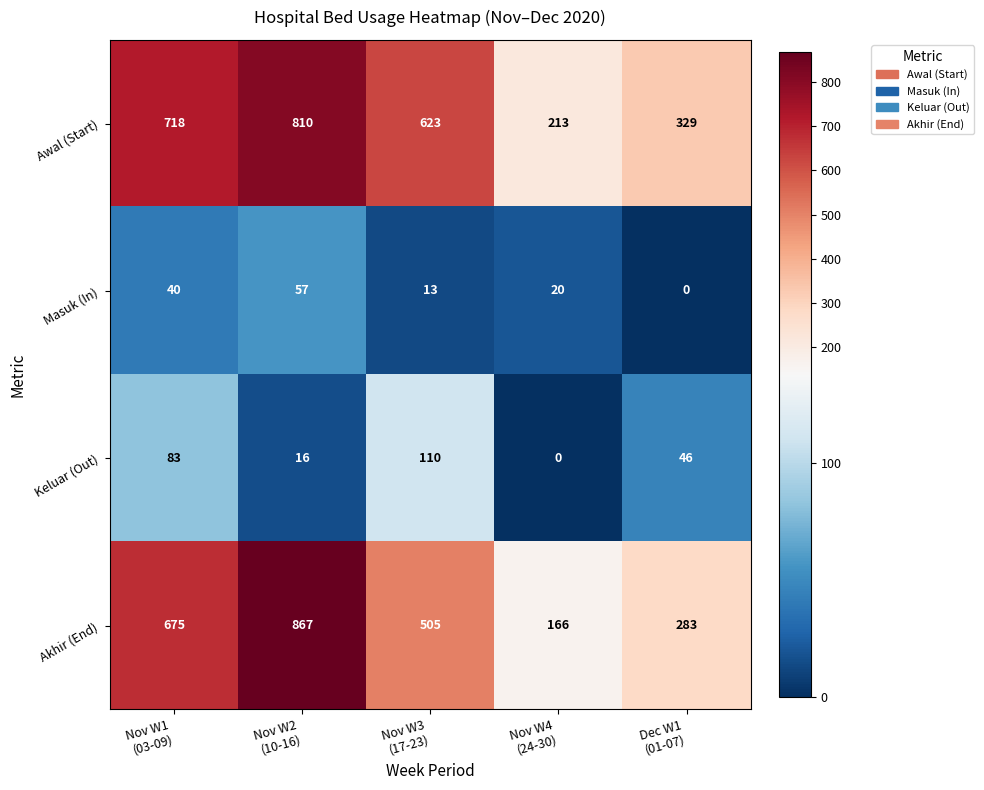

What is the maximum value for Keluar (Out)?

110